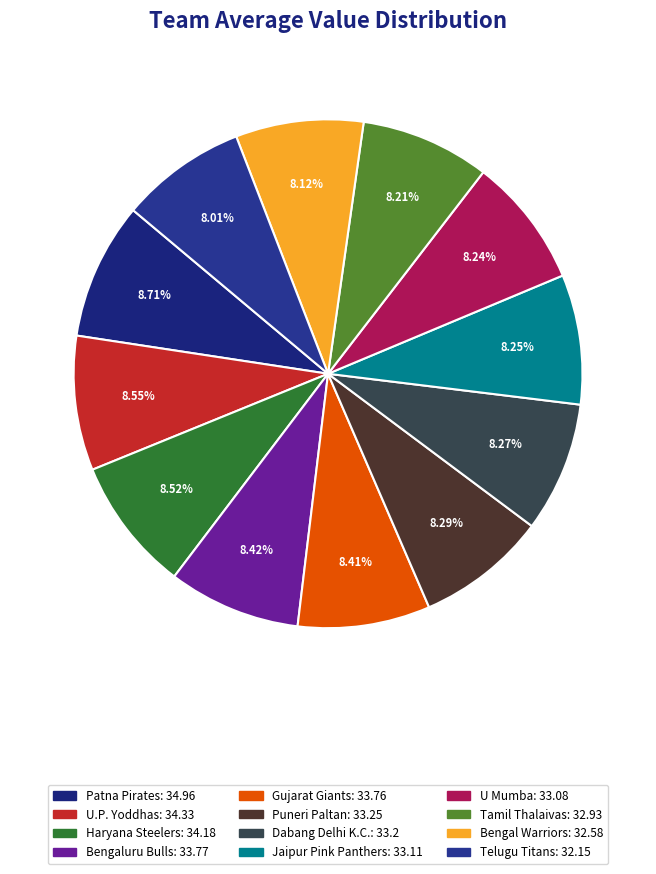

How many slices are in this pie chart?

12